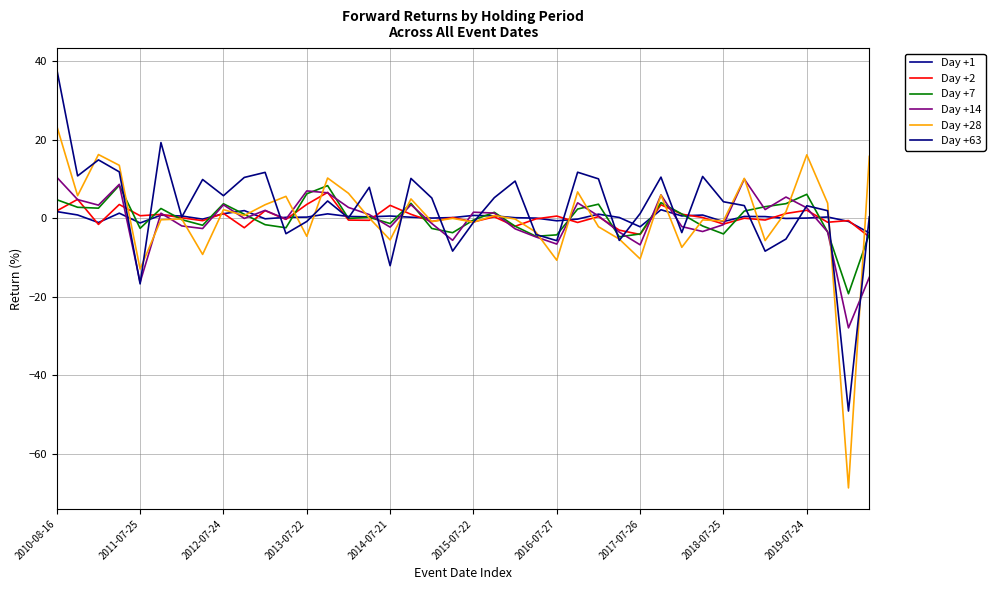

Does the chart have visible grid lines?

Yes